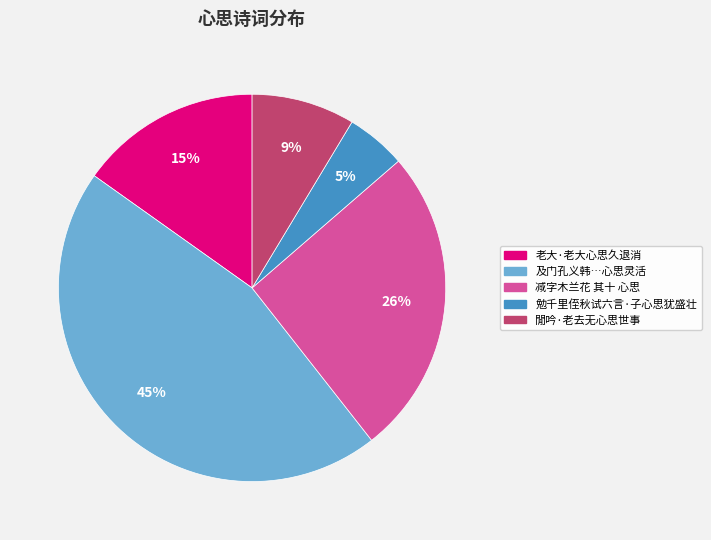

To the nearest percent, what is the difference between the largest and smallest slice percentages?

40%